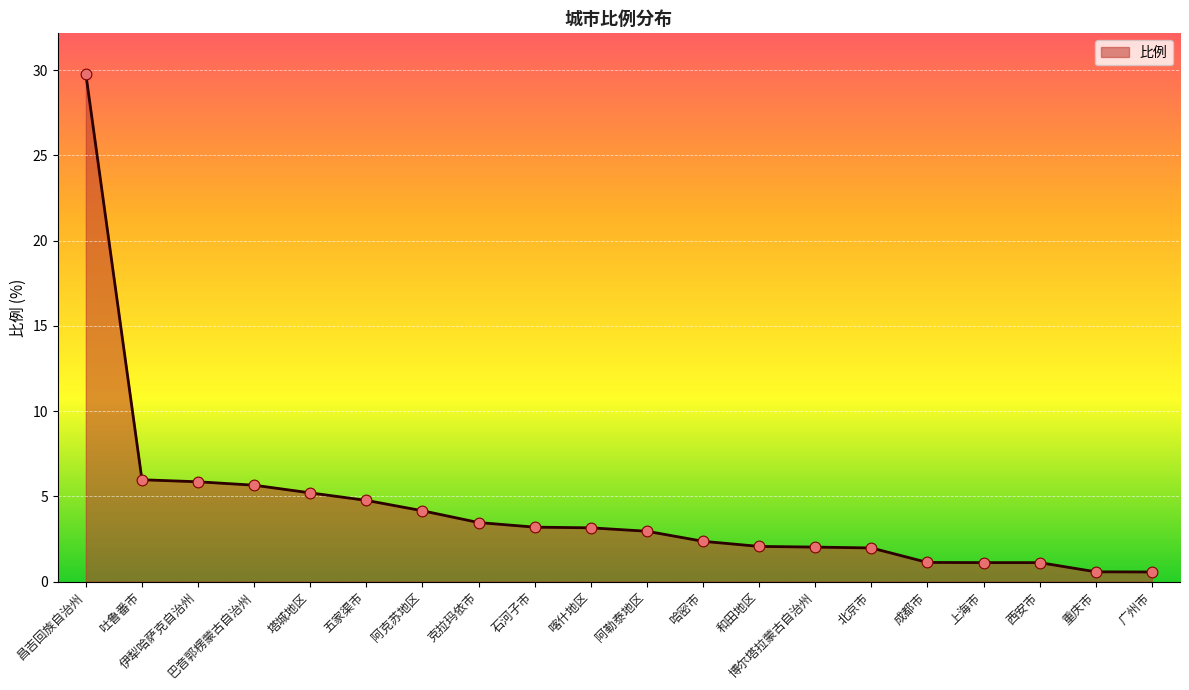

What is the ratio of the value at 吐鲁番市 to the value at 石河子市?

1.9